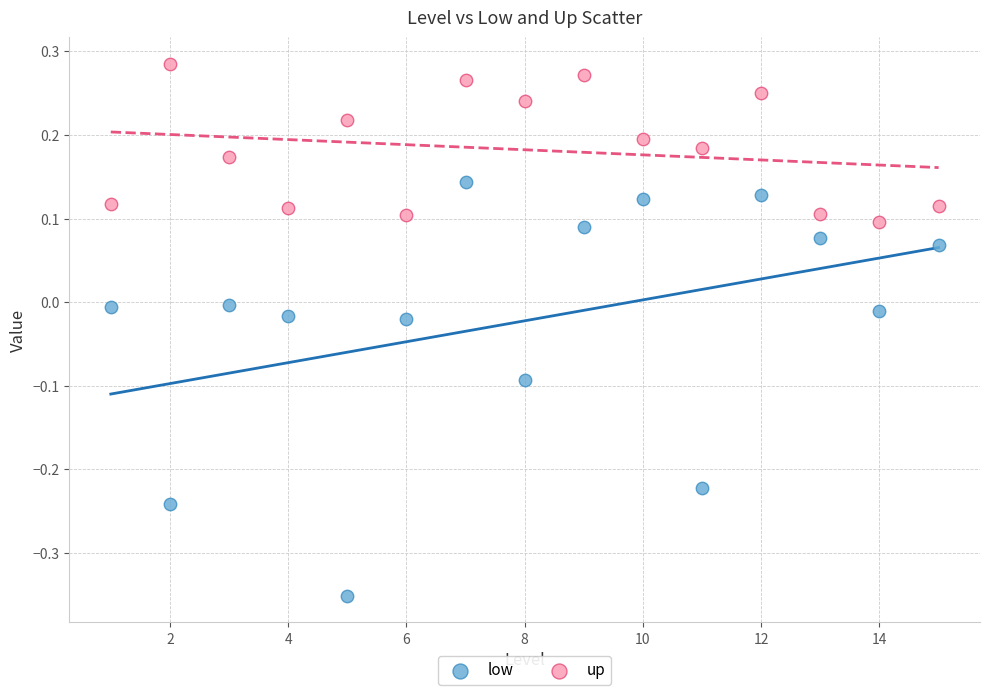

Which series has the largest Y range (max minus min)?

low